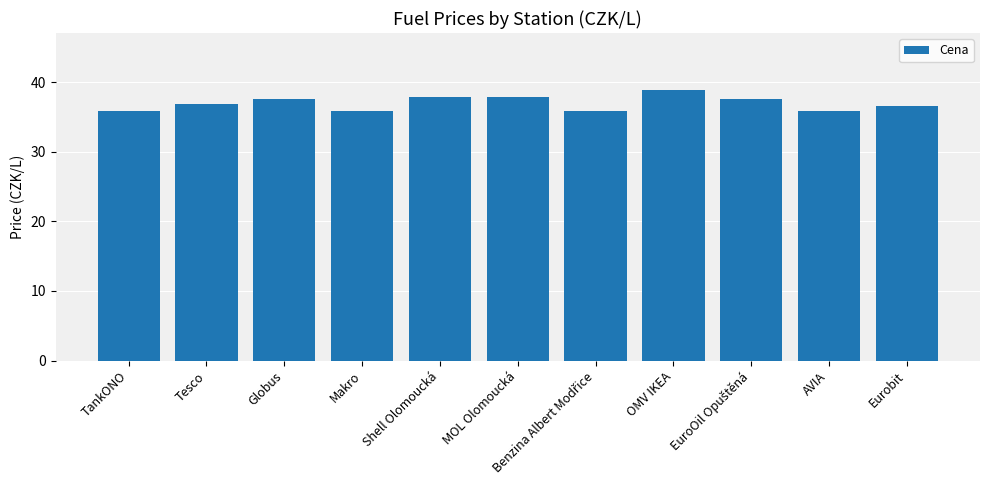

The value at AVIA is 35.9. True or false?

True